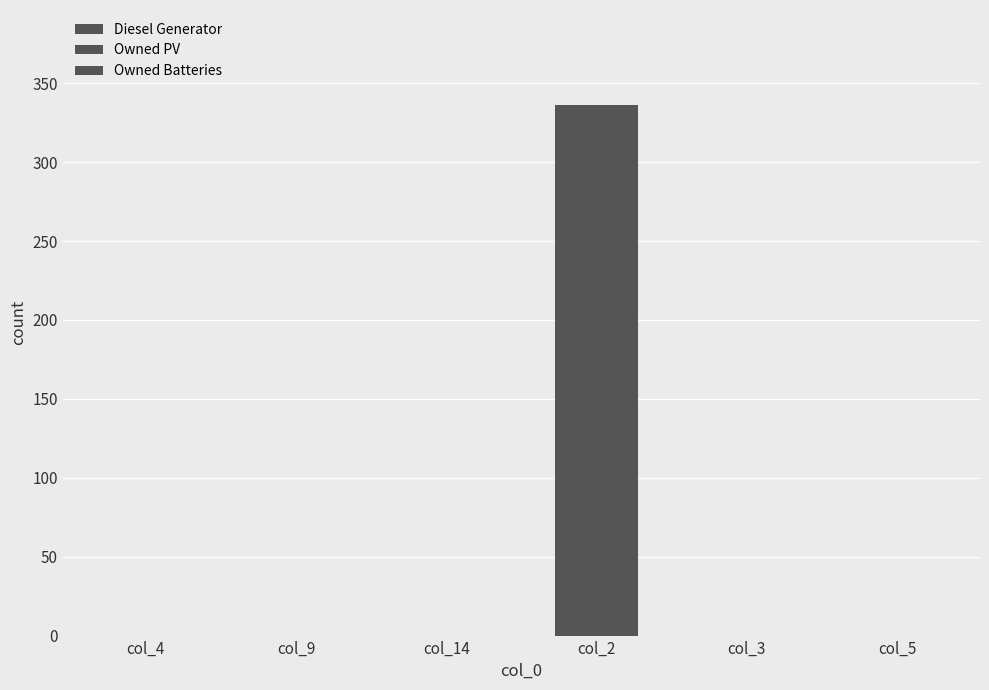

Are the bars horizontal?

No